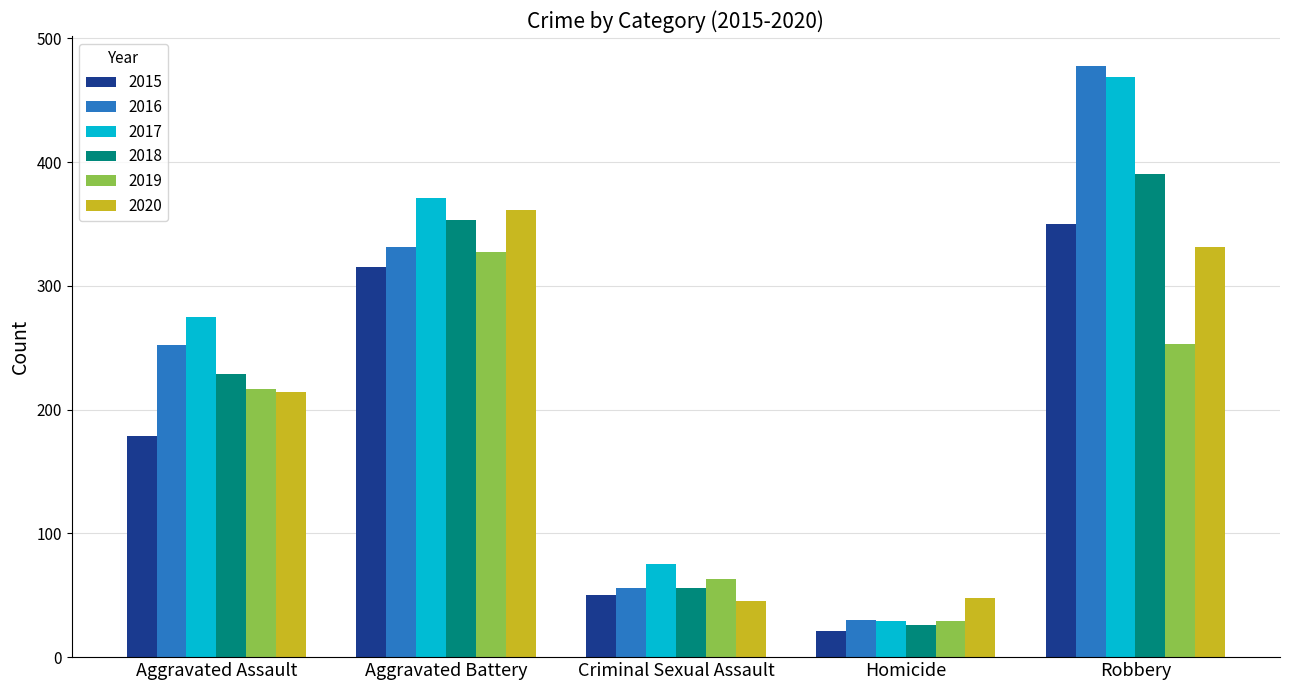

What is the label of the 5th bar from the right?

Aggravated Assault